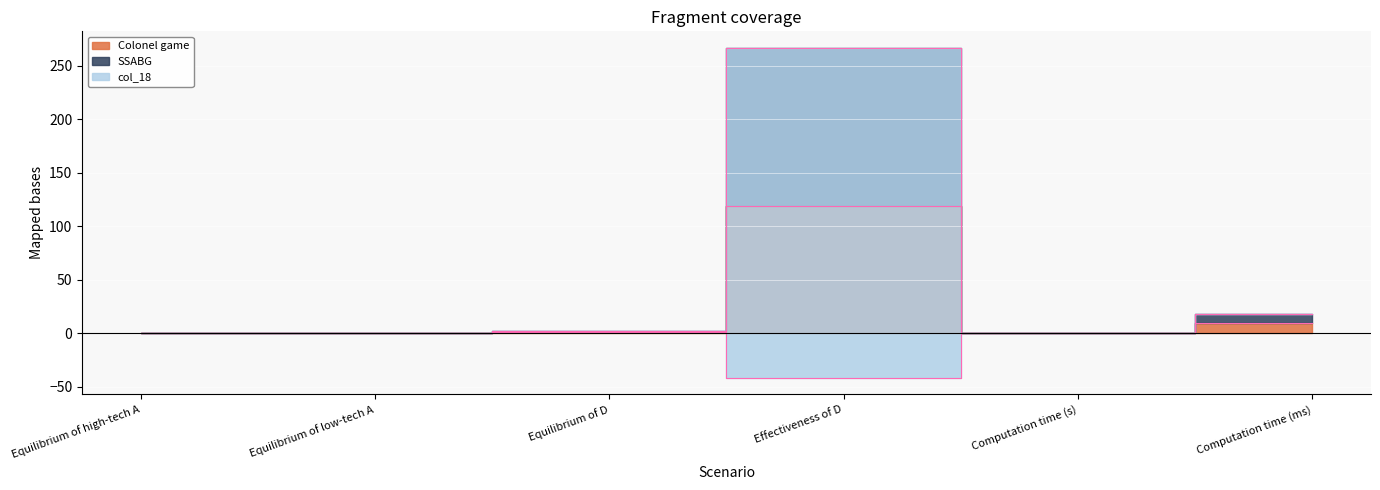

True or false: SSABG and Colonel game intersect in this chart.

False